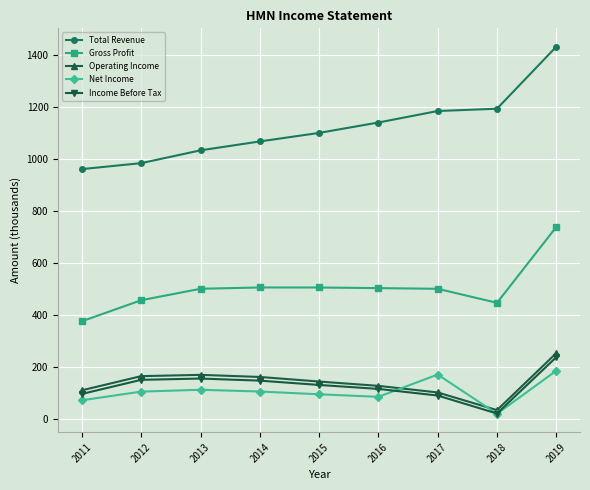

What is the value of the Income Before Tax point at the 2nd from the left?

149.2